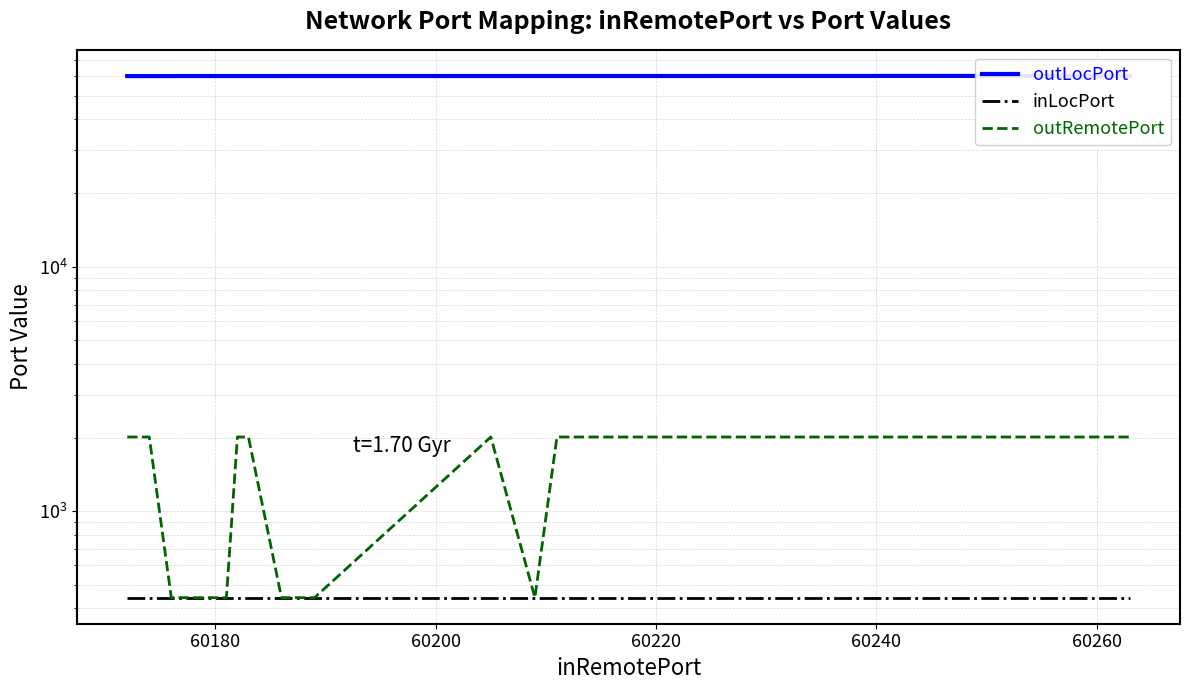

How many interior local peaks does the outLocPort series have?

7